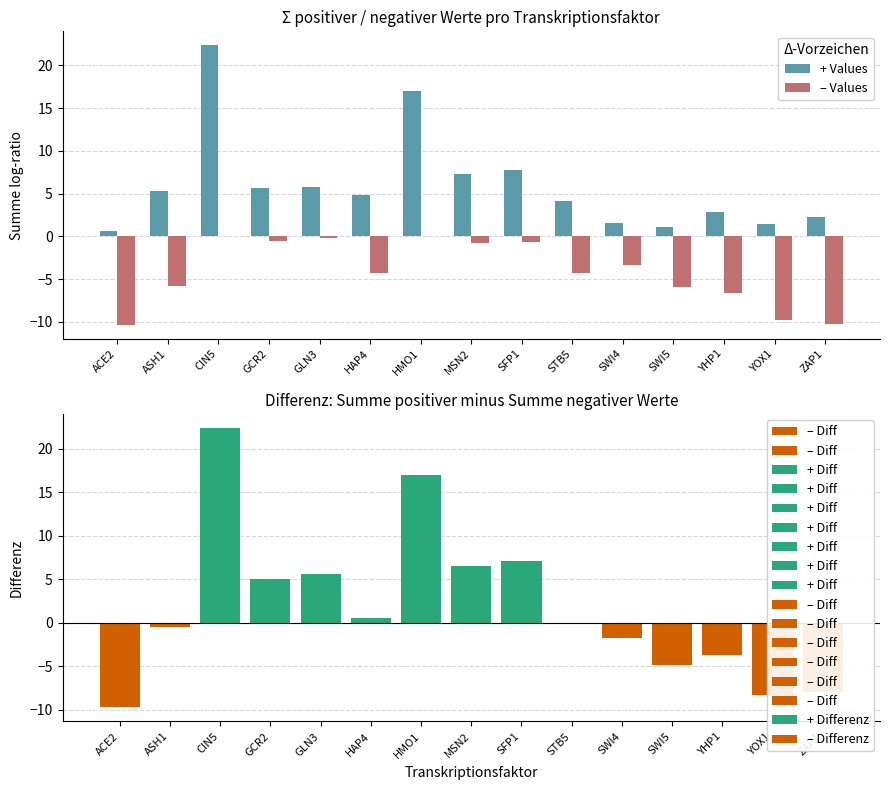

Rank the categories by – Values value from highest to lowest.

CIN5, HMO1, GLN3, GCR2, SFP1, MSN2, SWI4, HAP4, STB5, ASH1, SWI5, YHP1, YOX1, ZAP1, ACE2